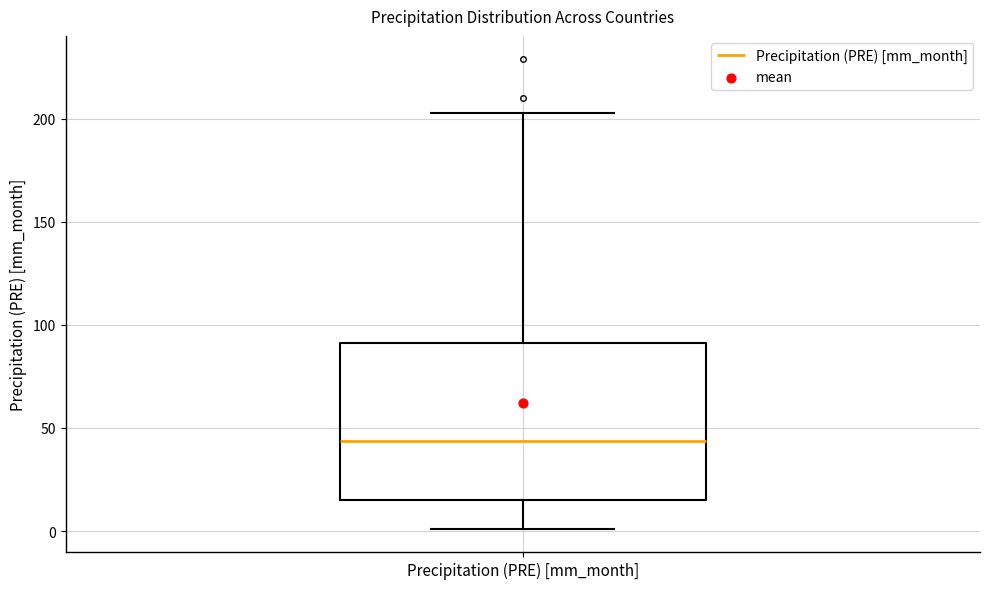

Read this box plot against the y-axis: the position of the median line, the range covered by the box, and the ends of both whiskers. The values are not printed on the chart, so give them approximately, as read against the axis.

median 45, box 15 to 90, whiskers 0 to 205